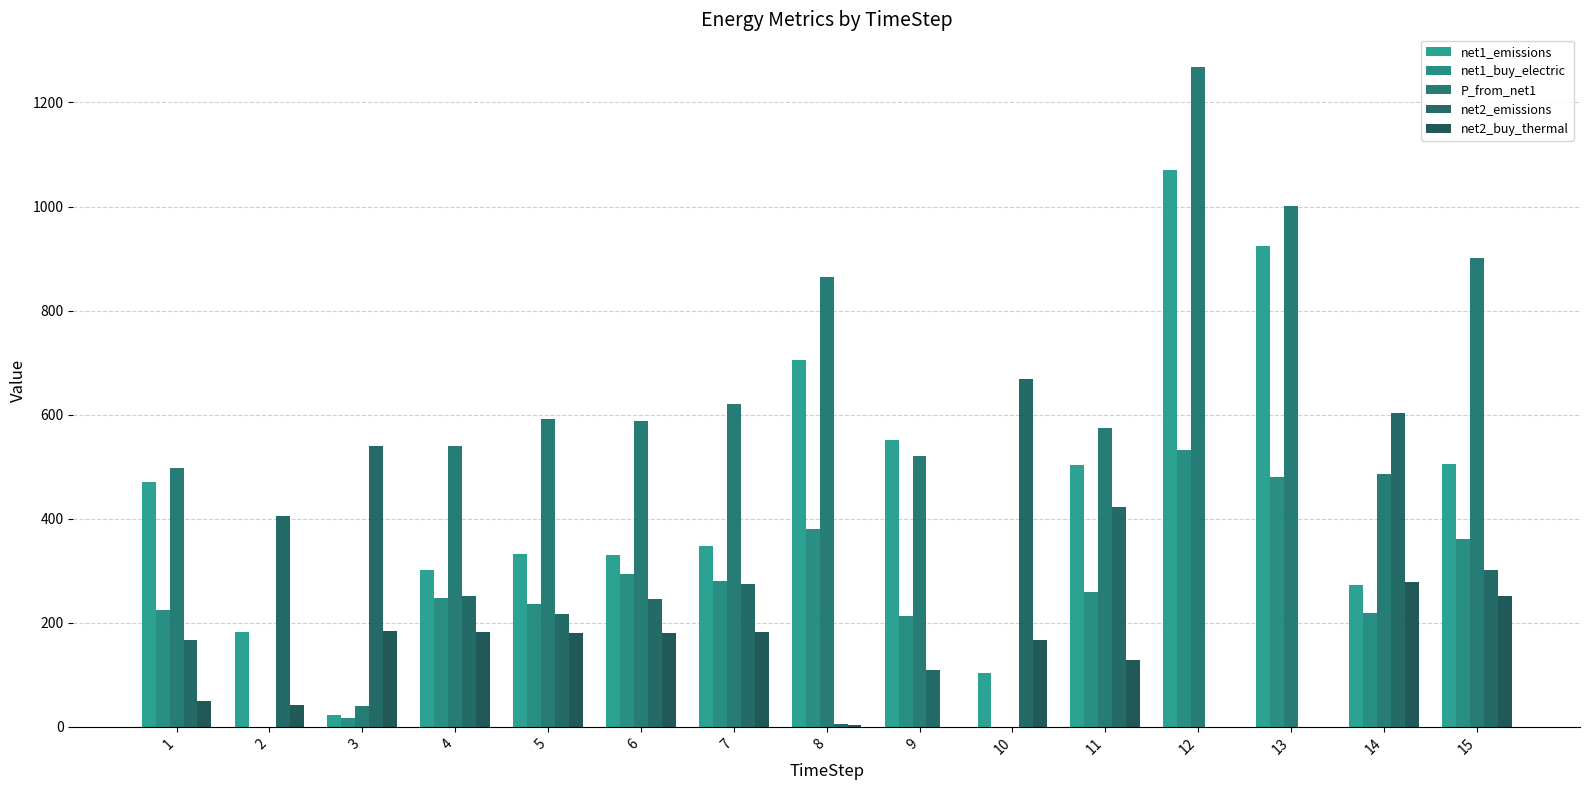

Reading left to right, transcribe all the data shown in this chart.

net1_emissions: 469.7	182.0	22.4	302.4	331.8	329.5	347.8	704.6	551.3	103.4	503.2	1070.3	924.4	272.6	505.0
net1_buy_electric: 223.7	0.0	17.6	248.4	237.0	294.2	279.5	380.1	213.2	0.0	258.9	532.4	480.6	219.1	360.7
P_from_net1: 497.0	0.0	40.0	540.0	592.4	588.4	621.1	863.9	520.0	0.0	575.3	1267.6	1001.2	486.8	901.7
net2_emissions: 167.5	405.6	539.8	250.9	216.1	245.2	274.4	5.2	108.9	669.4	423.0	0.0	0.0	602.9	301.9
net2_buy_thermal: 49.7	41.3	184.8	181.9	180.1	180.0	181.7	4.3	0.0	167.3	128.5	0.0	0.0	278.4	251.6